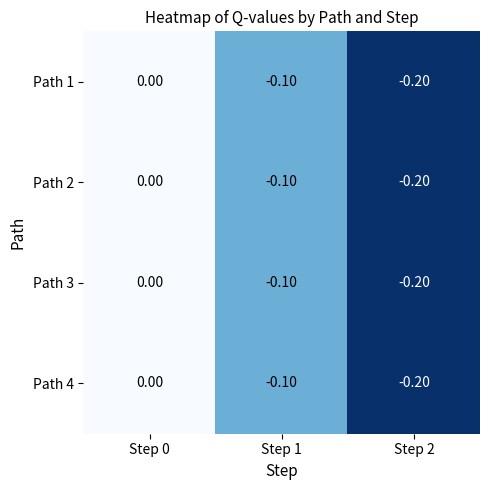

How many distinct data groups are displayed?

4